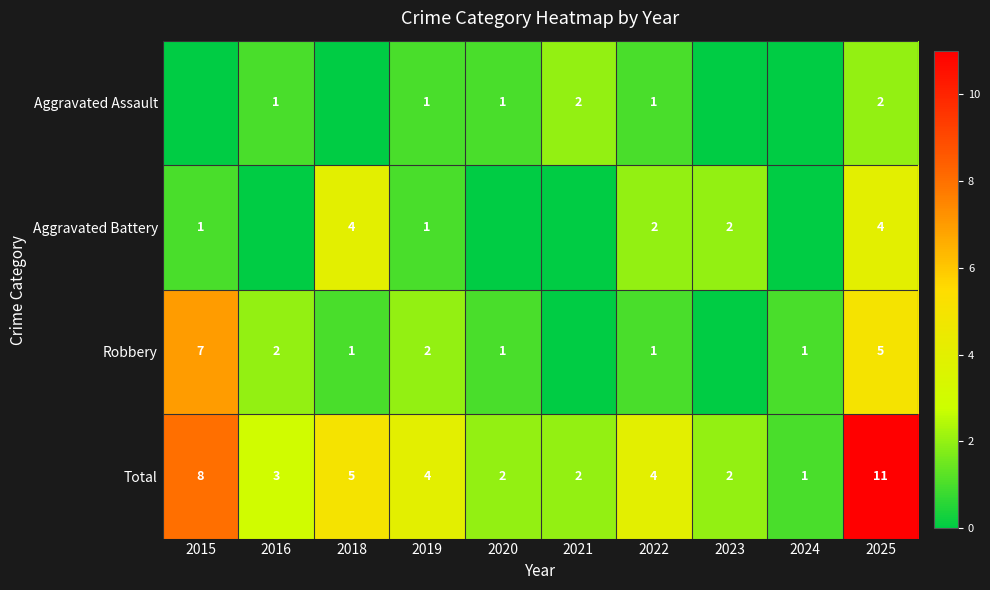

Which category has the highest value across all series?

2025